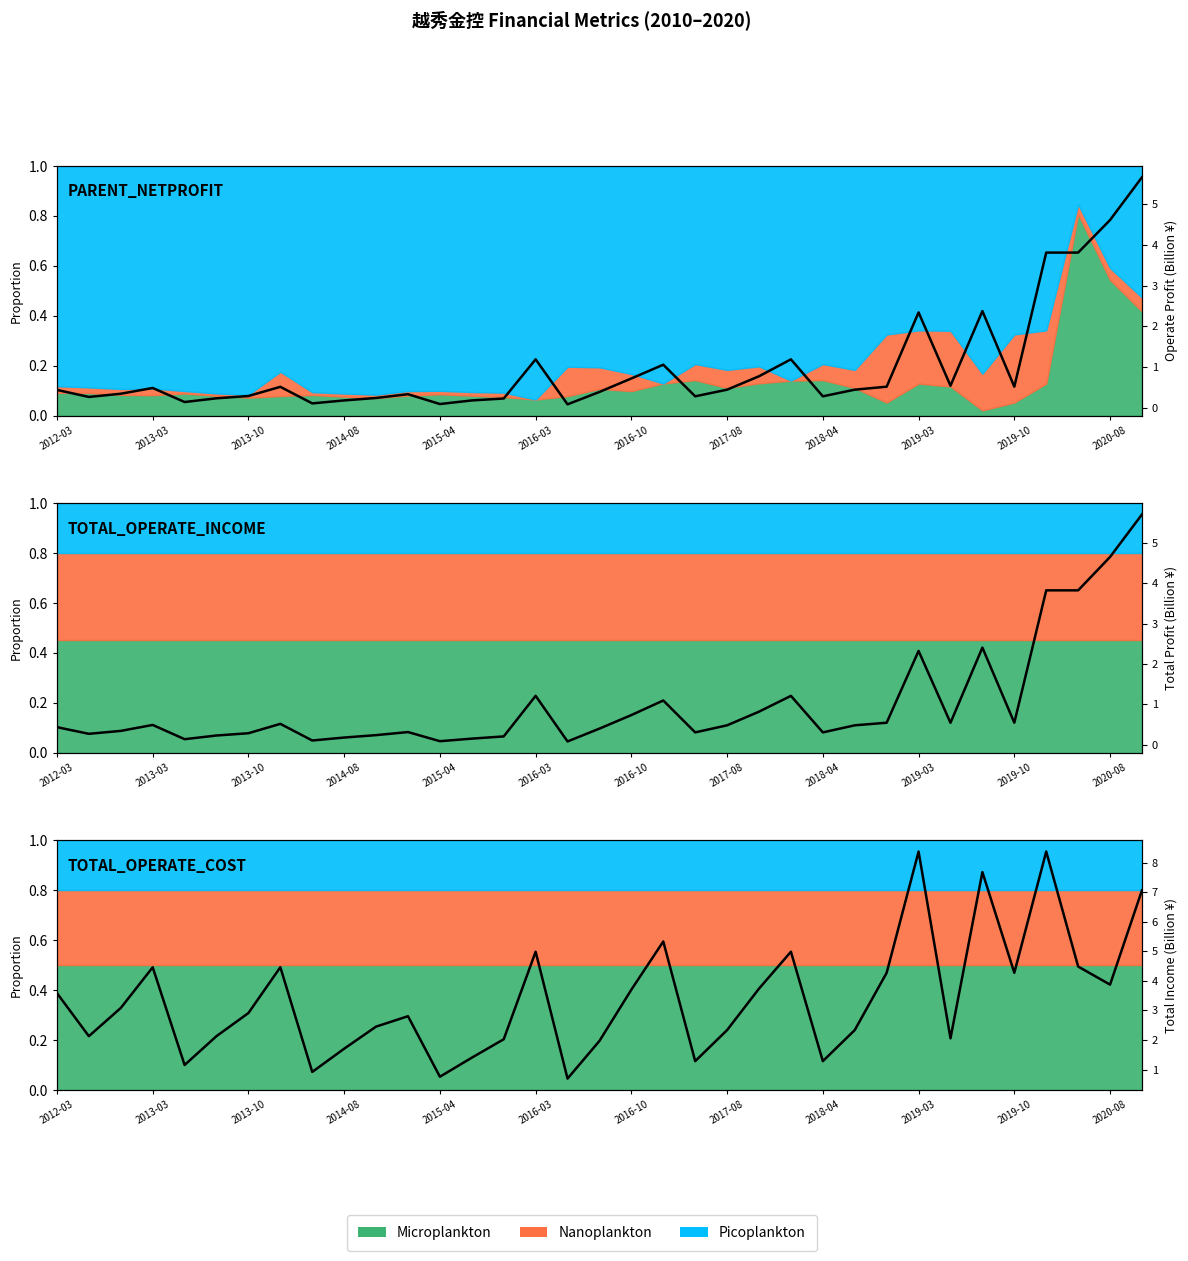

What is the sum of all Total Profit values?

35.5